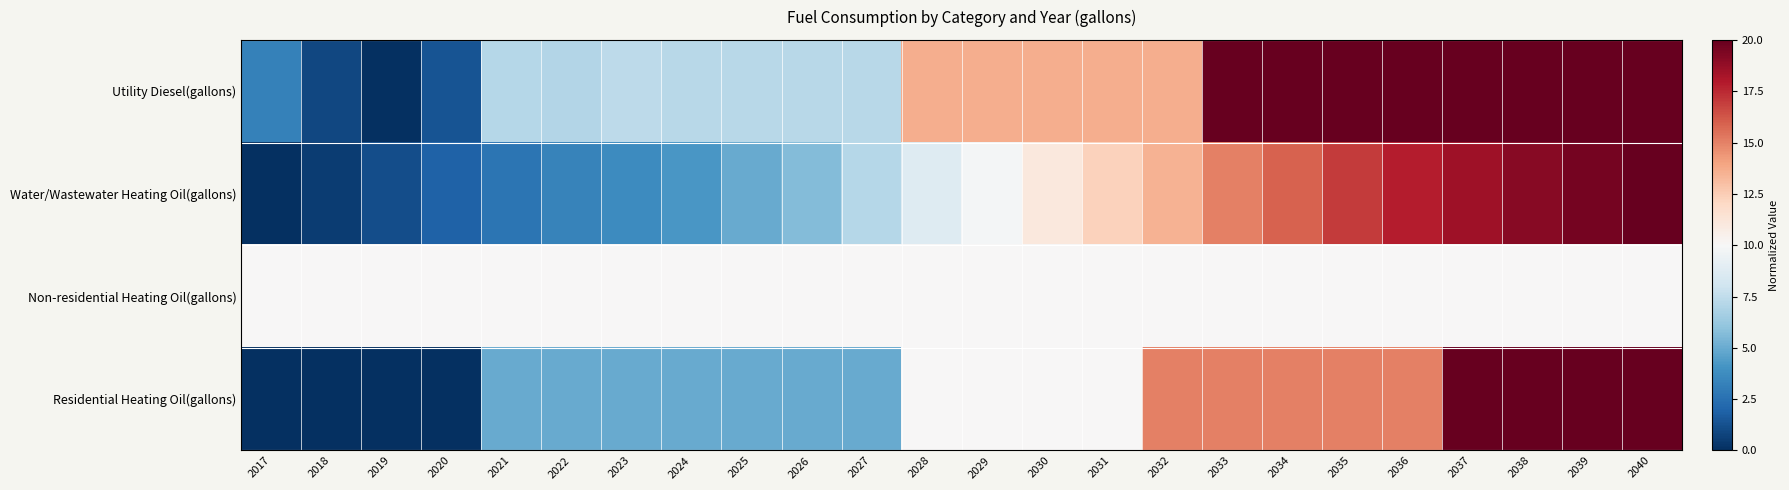

Reading left to right, extract all data points from this chart.

Utility Diesel(gallons): 2017=3.3	2018=0.9	2019=0.0	2020=1.4	2021=7.2	2022=7.1	2023=7.4	2024=7.2	2025=7.2	2026=7.3	2027=7.2	2028=13.6	2029=13.6	2030=13.6	2031=13.6	2032=13.6	2033=20.0	2034=20.0	2035=20.0	2036=20.0	2037=20.0	2038=20.0	2039=20.0	2040=20.0
Water/Wastewater Heating Oil(gallons): 2017=0.0	2018=0.5	2019=1.2	2020=1.9	2021=2.7	2022=3.3	2023=3.7	2024=4.2	2025=4.9	2026=5.6	2027=7.1	2028=8.7	2029=9.8	2030=11.1	2031=12.3	2032=13.5	2033=15.0	2034=15.9	2035=17.0	2036=17.8	2037=18.4	2038=19.1	2039=19.6	2040=20.0
Non-residential Heating Oil(gallons): 2017=10.0	2018=10.0	2019=10.0	2020=10.0	2021=10.0	2022=10.0	2023=10.0	2024=10.0	2025=10.0	2026=10.0	2027=10.0	2028=10.0	2029=10.0	2030=10.0	2031=10.0	2032=10.0	2033=10.0	2034=10.0	2035=10.0	2036=10.0	2037=10.0	2038=10.0	2039=10.0	2040=10.0
Residential Heating Oil(gallons): 2017=0.0	2018=0.0	2019=0.0	2020=0.0	2021=5.0	2022=5.0	2023=5.0	2024=5.0	2025=5.0	2026=5.0	2027=5.0	2028=10.0	2029=10.0	2030=10.0	2031=10.0	2032=15.0	2033=15.0	2034=15.0	2035=15.0	2036=15.0	2037=20.0	2038=20.0	2039=20.0	2040=20.0